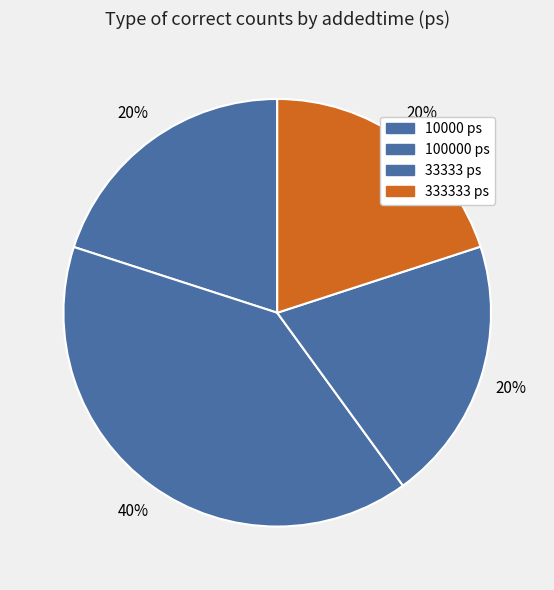

To the nearest percent, what is the combined percentage of 33333 ps and 333333 ps?

40%